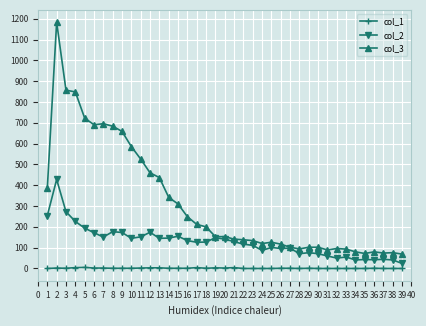

True or false: col_3 has more than 0 points higher than both neighbors.

True